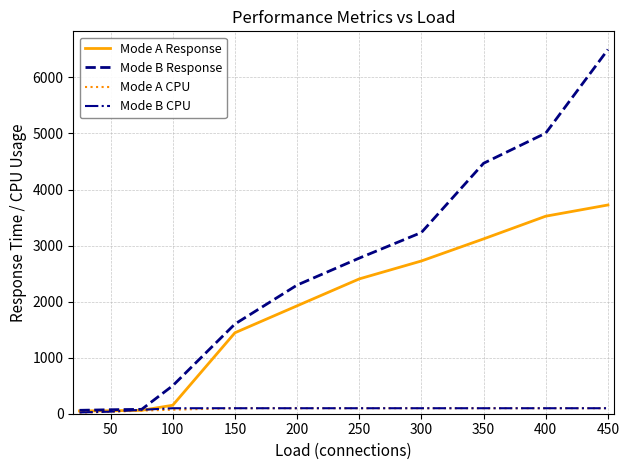

True or false: Mode B Response has more than 2 interior local peaks.

False